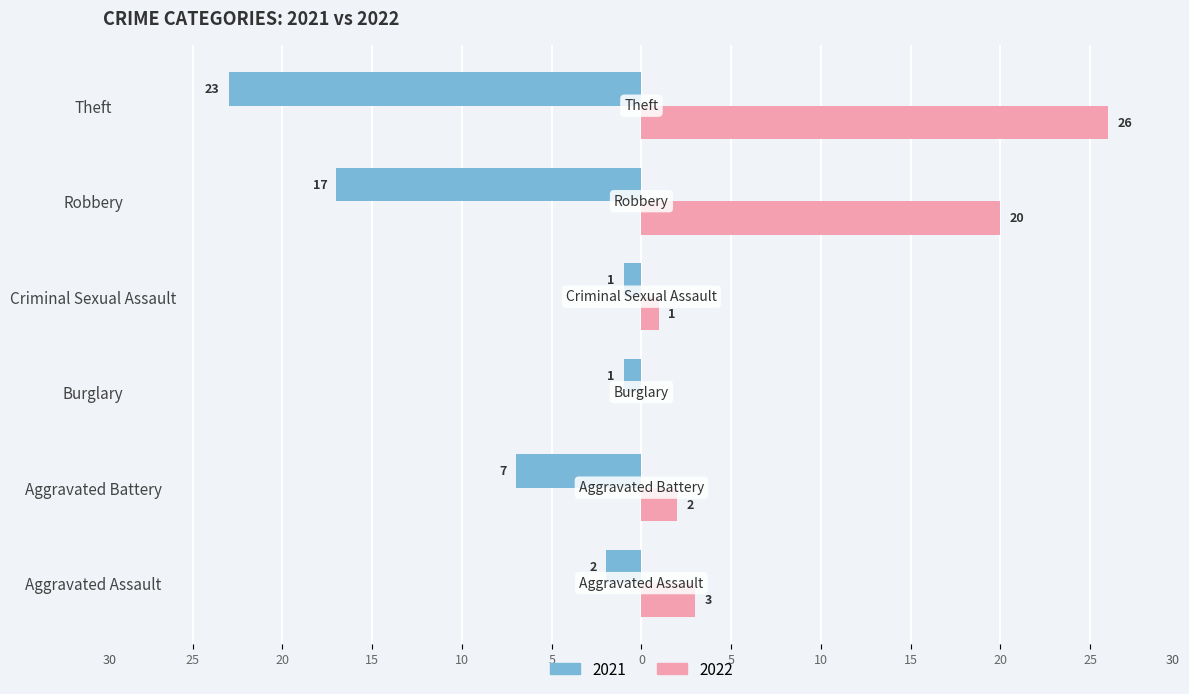

What is the maximum value for 2022?

26